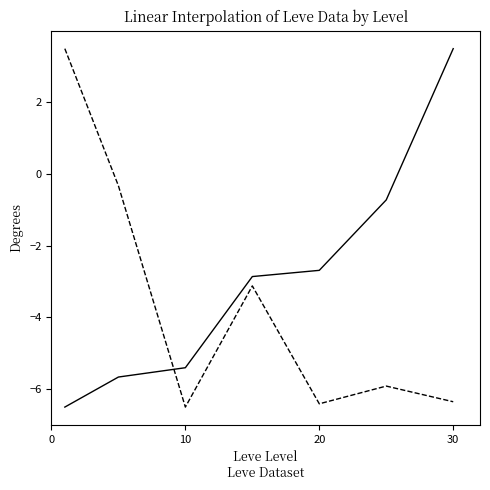

What is the smallest value displayed?

-6.5